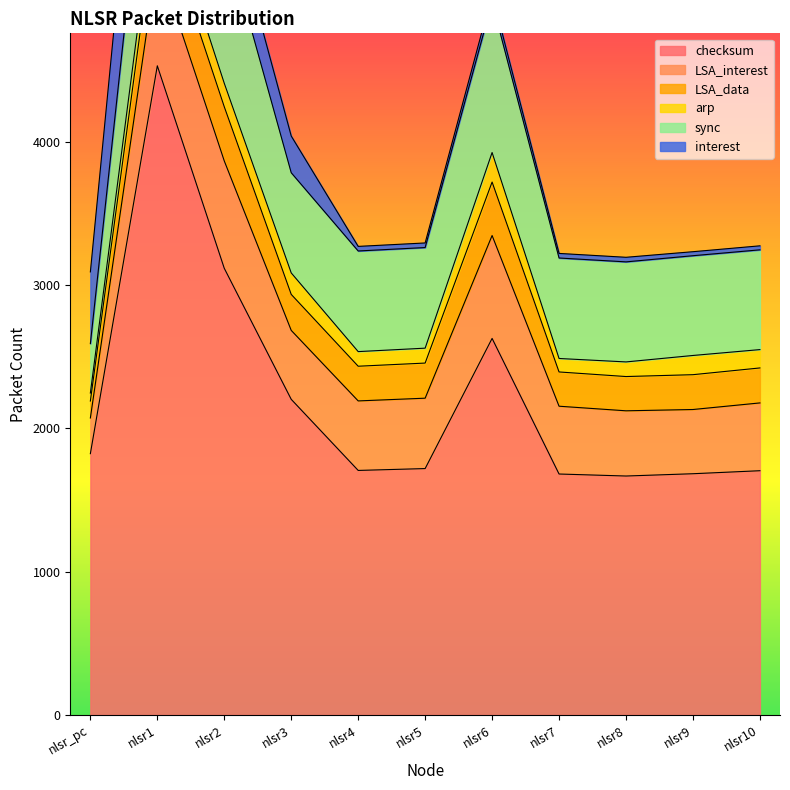

Reading right to left, extract all data points from this chart.

checksum: 1704	1683	1667	1681	2627	1719	1706	2202	3116	4529	1823
LSA_interest: 473	448	455	473	718	491	485	481	749	746	249
LSA_data: 244	243	239	239	373	245	242	251	378	375	118
arp: 128	134	102	94	206	104	102	150	164	194	56
sync: 696	696	698	701	1050	702	702	699	1054	1051	345
interest: 28	28	32	32	56	32	32	256	304	1000	500